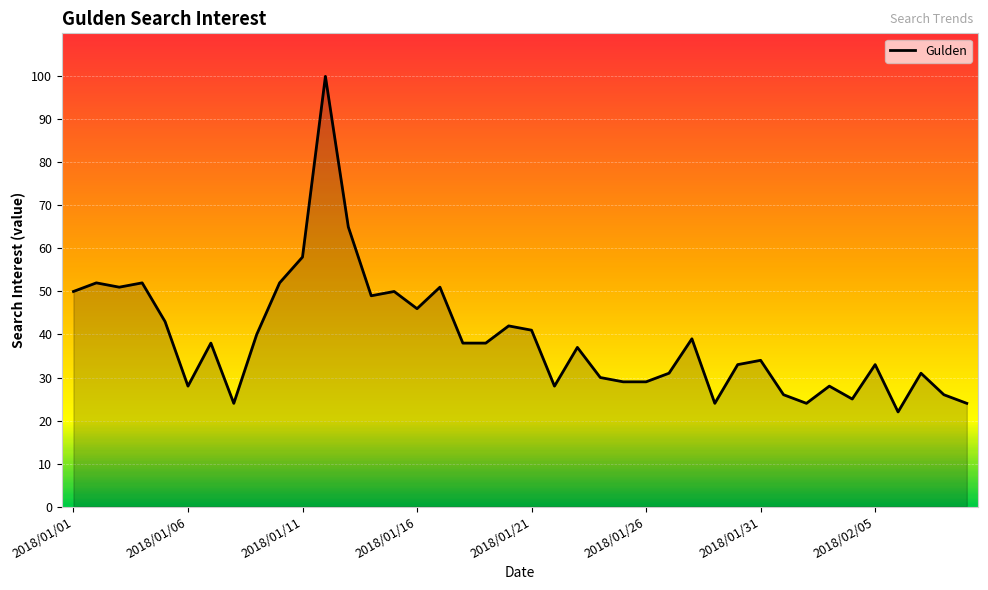

What is the minimum value shown in the chart?

22